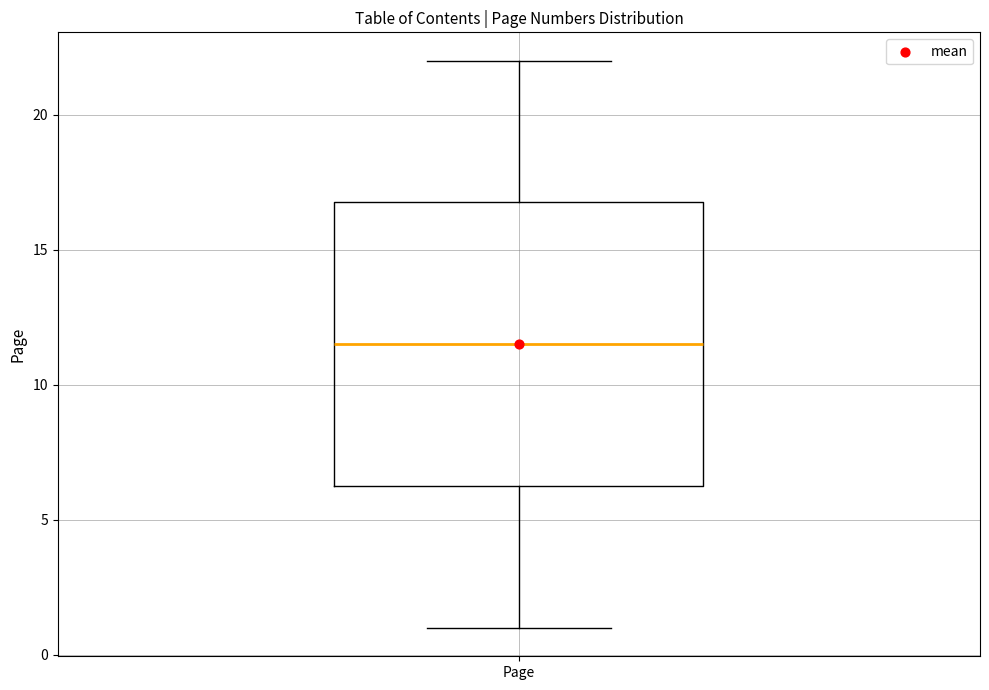

Read this box plot against the y-axis: the position of the median line, the range covered by the box, and the ends of both whiskers. The values are not printed on the chart, so give them approximately, as read against the axis.

median 11.5, box 6.5 to 17.0, whiskers 1.0 to 22.0